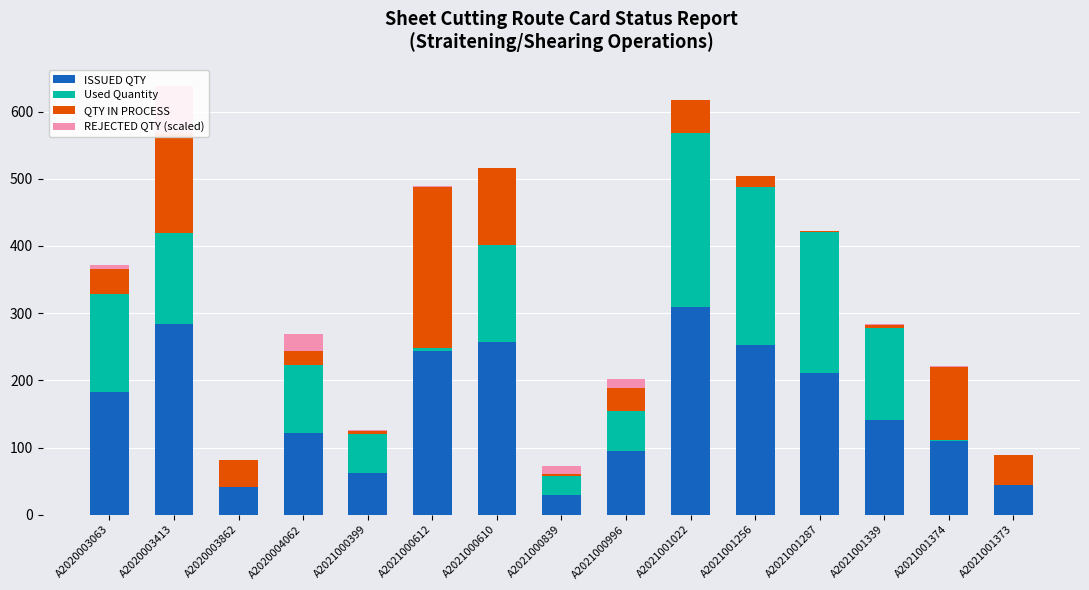

Between A2020003063 and A2021000839, which series saw the biggest shift?

ISSUED QTY